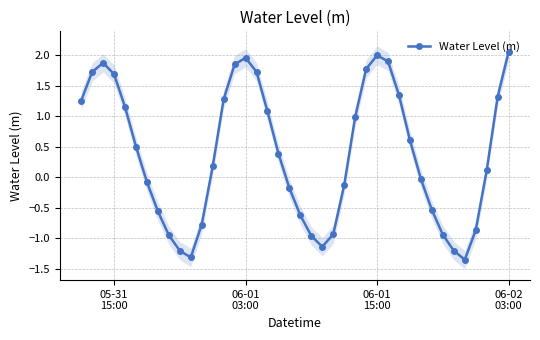

Reading left to right, extract all data points from this chart.

1.3	1.7	1.9	1.7	1.2	0.5	-0.1	-0.6	-1.0	-1.2	-1.3	-0.8	0.2	1.3	1.9	2.0	1.7	1.1	0.4	-0.2	-0.6	-1.0	-1.1	-0.9	-0.1	1.0	1.8	2.0	1.9	1.3	0.6	-0.0	-0.5	-0.9	-1.2	-1.4	-0.9	0.1	1.3	2.1